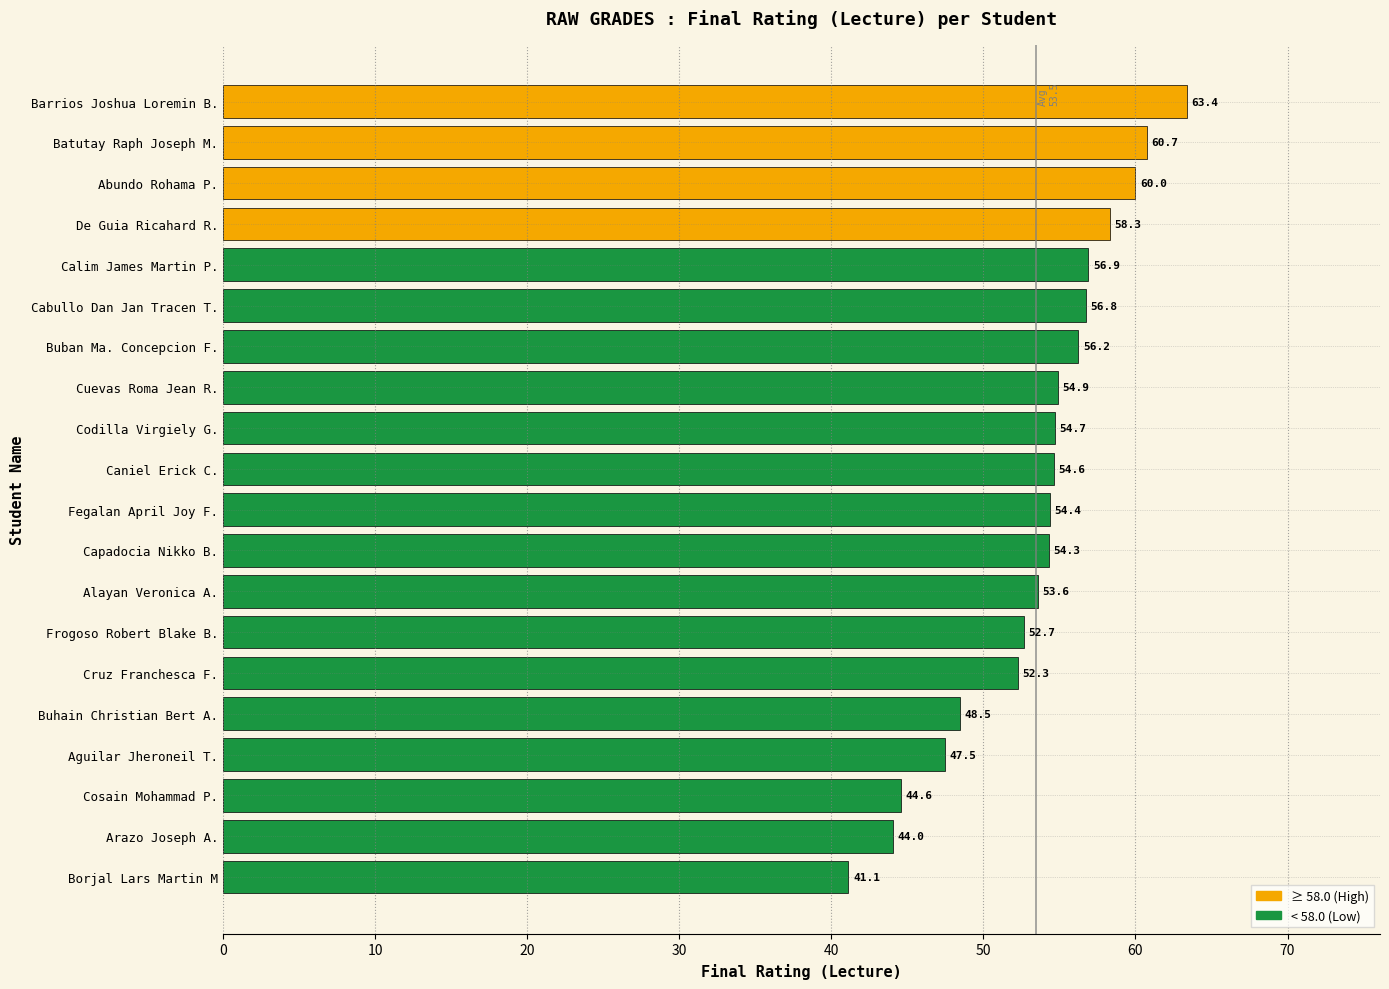

At which label is the value closest to 52?

Cruz Franchesca F.